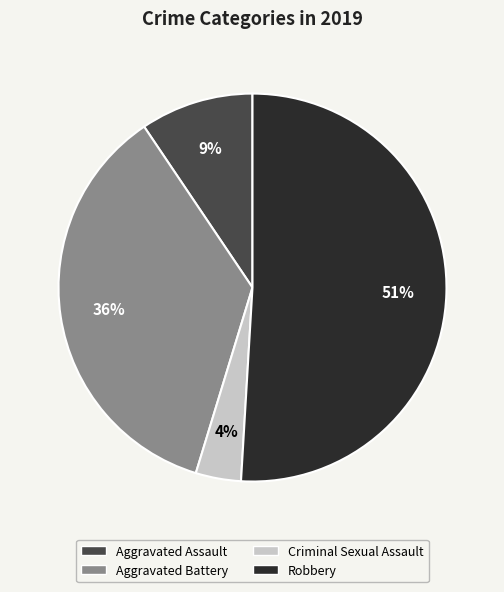

To the nearest percent, what is the difference between the largest and smallest slice percentages?

47%